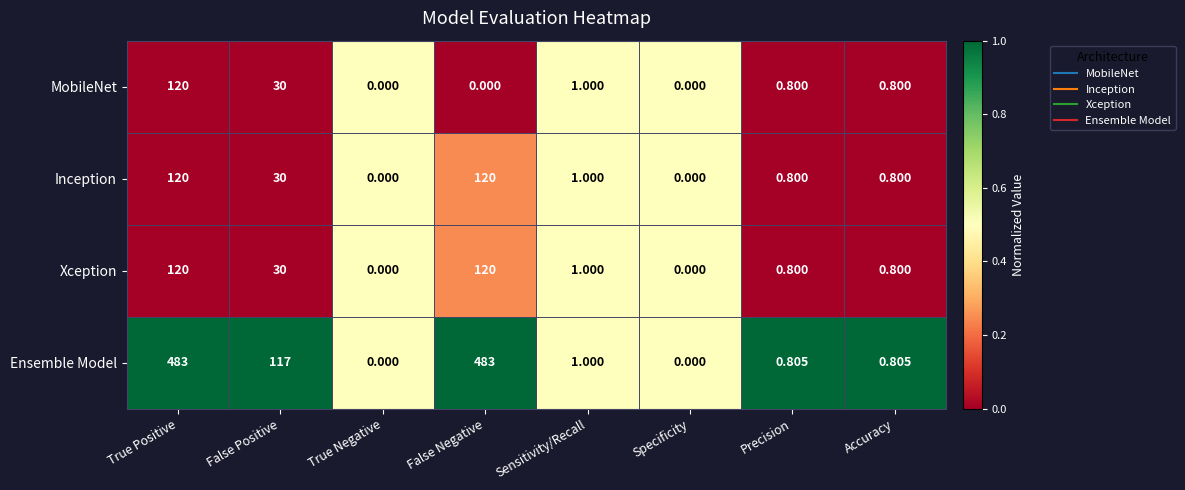

Which series has the widest spread of values?

Ensemble Model